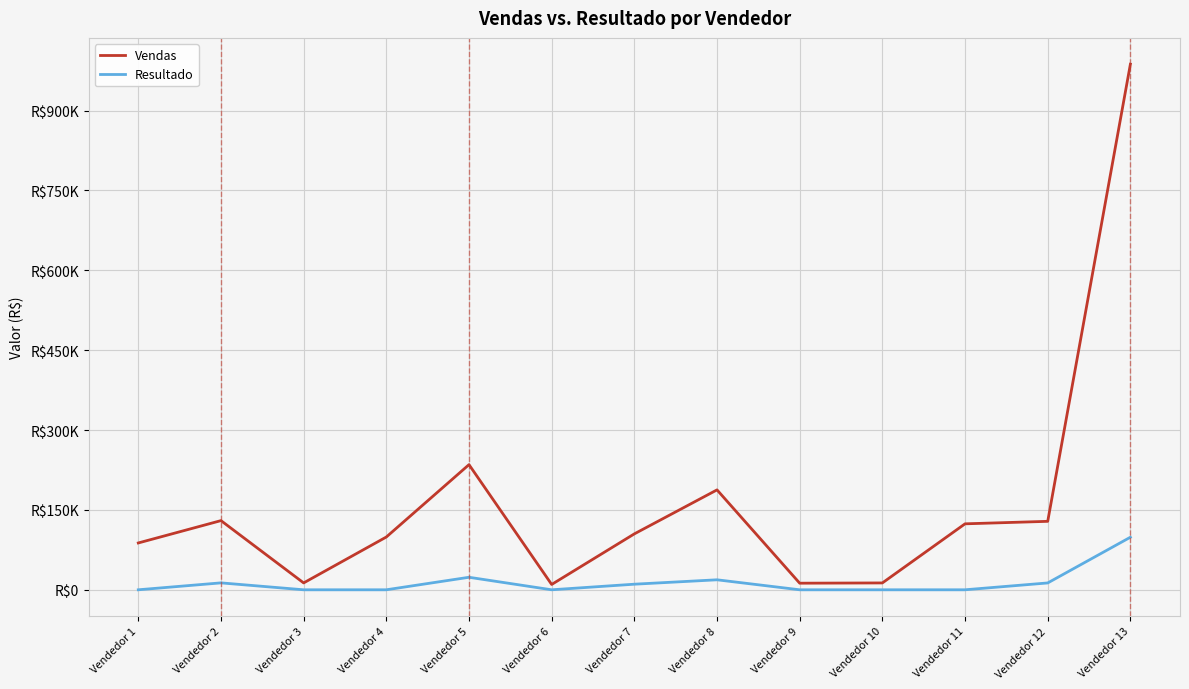

Where is the first local maximum for Resultado?

Vendedor 2